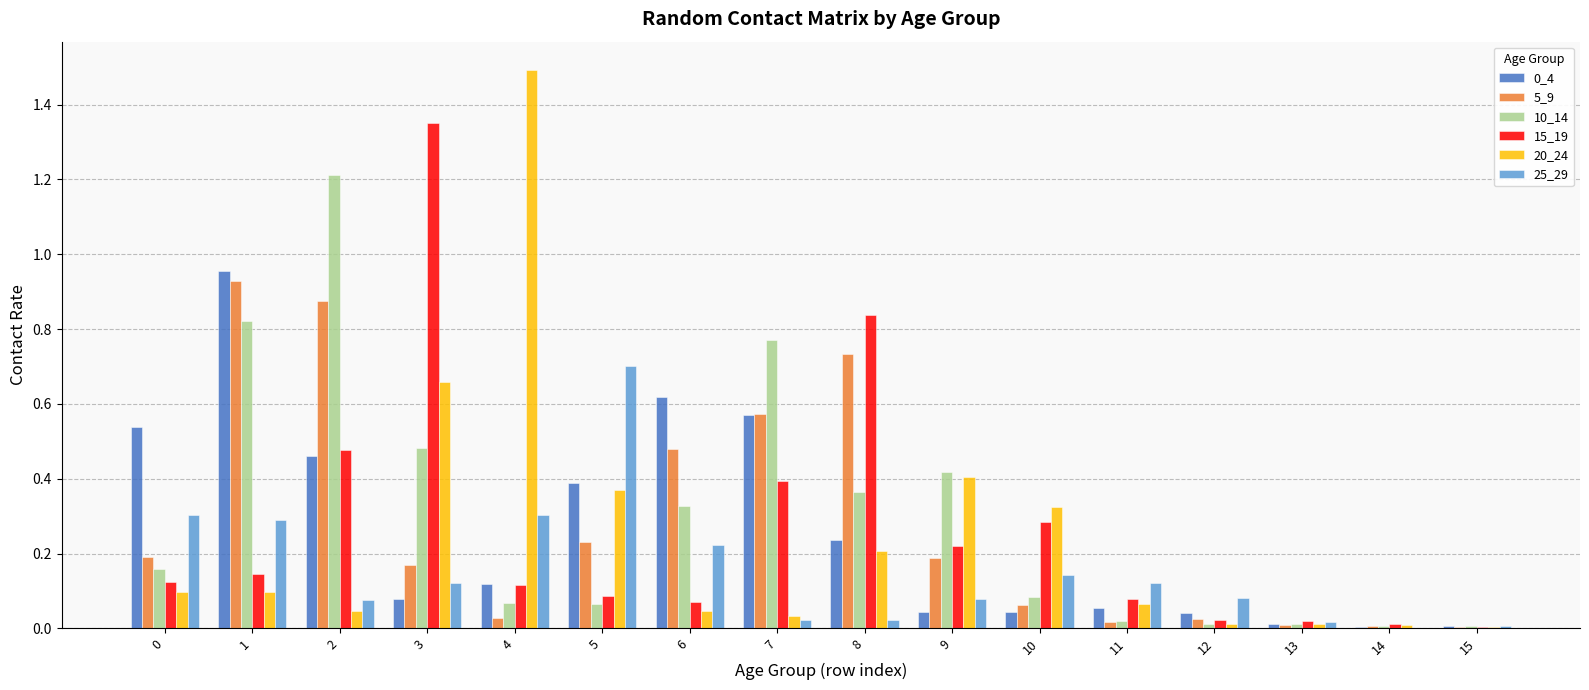

Which category has the highest value in the 10_14 series?

2